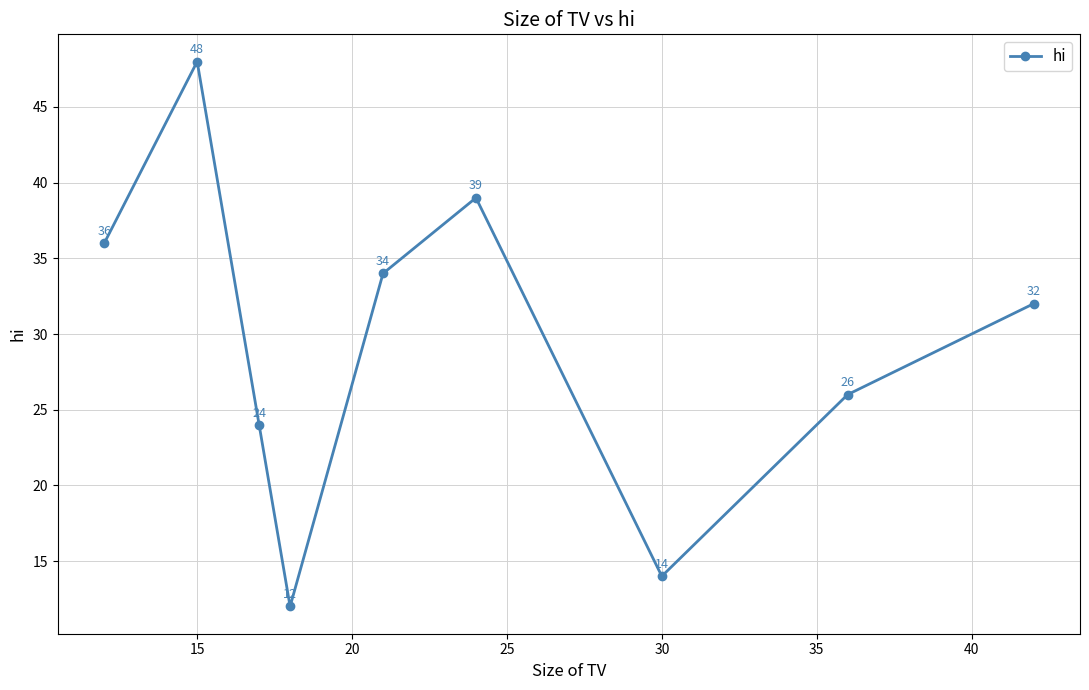

What is the value of the 9th point from the left?

32